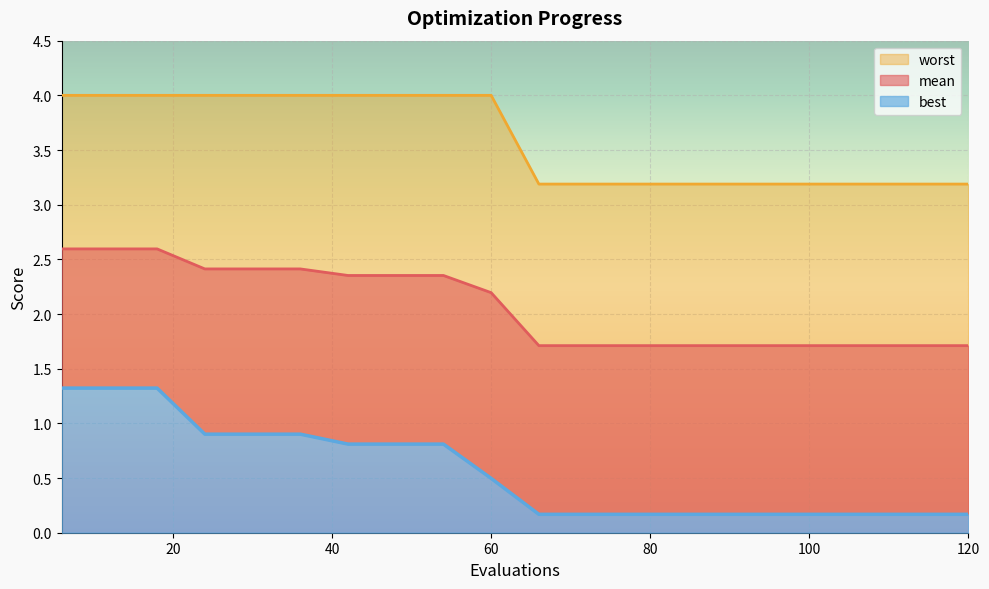

List the series in order of their overall mean, highest first.

worst, mean, best